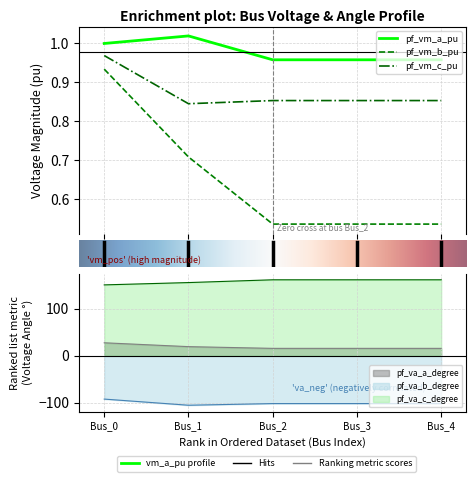

Between Bus_3 and Bus_4, which is larger?

Bus_3